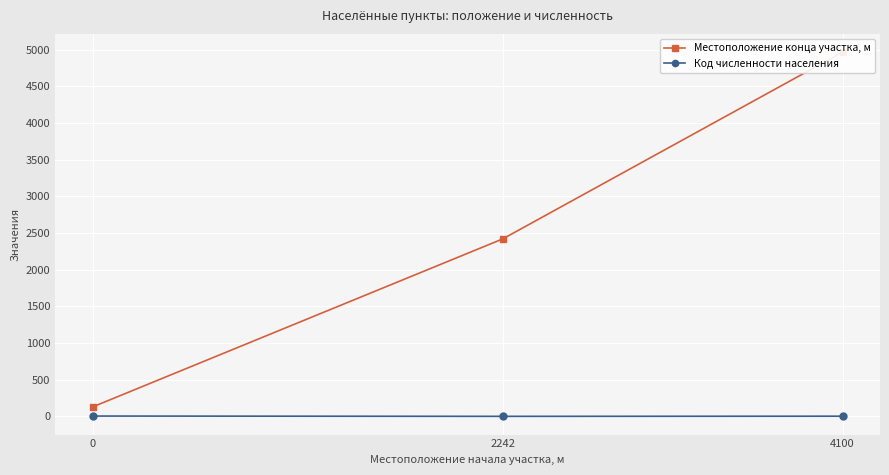

Reading left to right, what are all the values shown in this chart?

Местоположение конца участка, м: 0=130	2242=2420	4100=4967
Код численности населения: 0=6	2242=2	4100=4